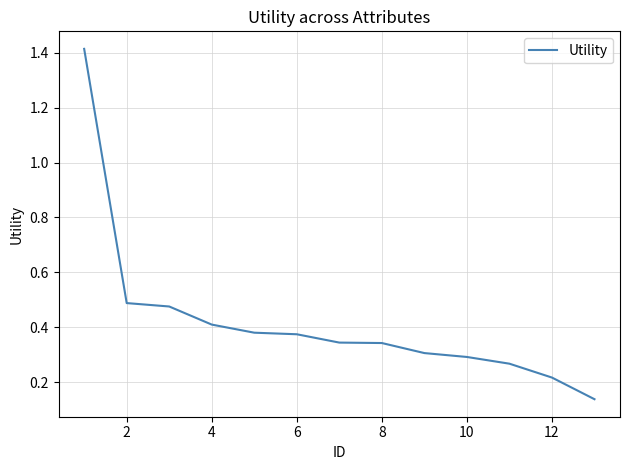

Is this an area chart (filled region under the line)?

No